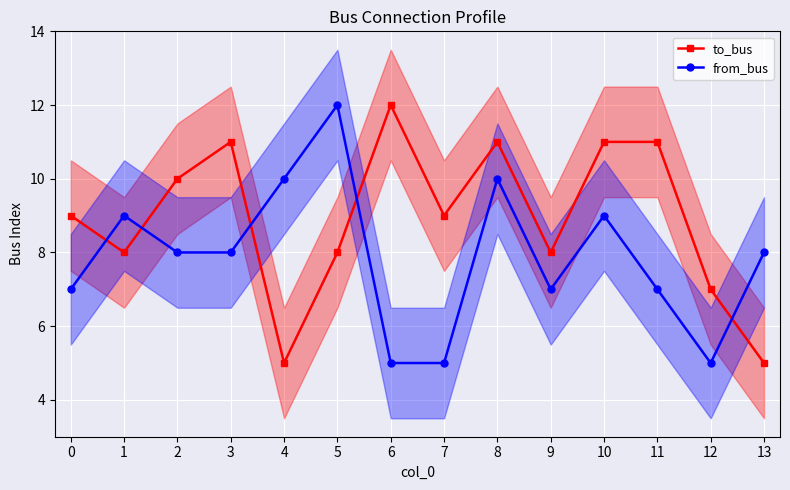

Which category has the highest value across all series?

6